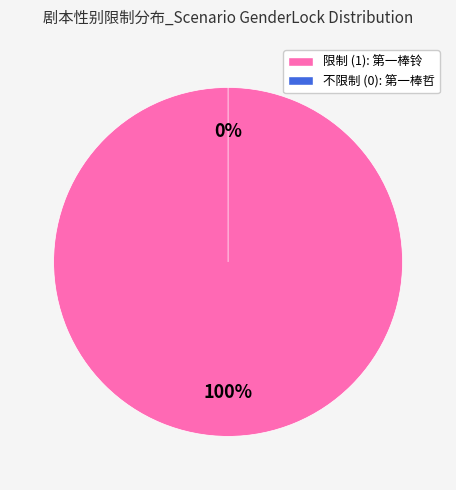

Between 第一棒哲 and 第一棒铃, which is larger?

第一棒铃